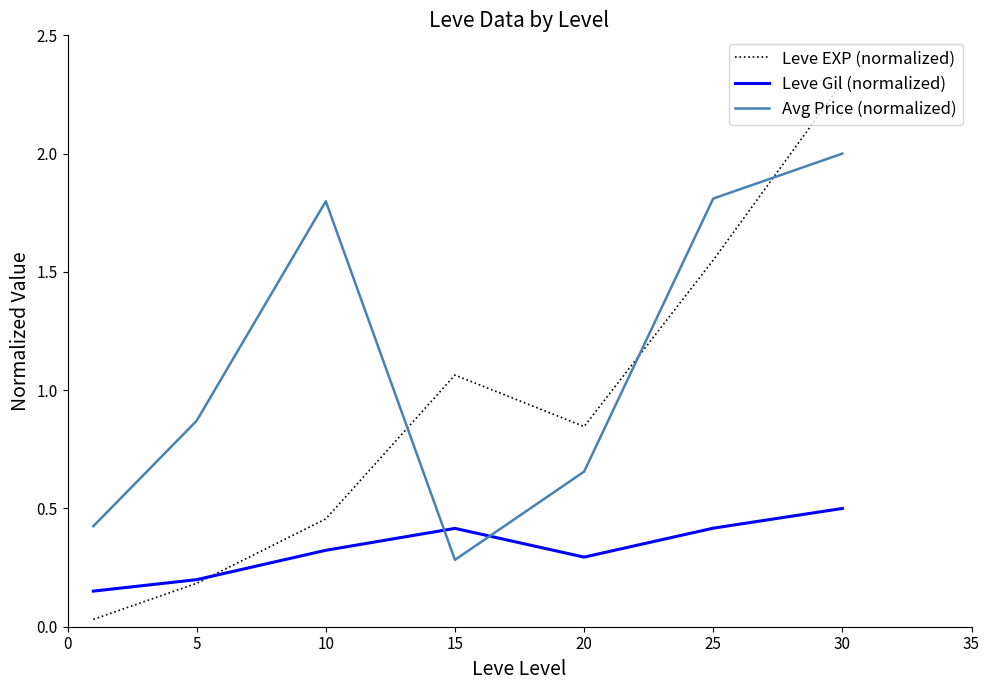

Which series has the widest spread of values?

Leve EXP (normalized)